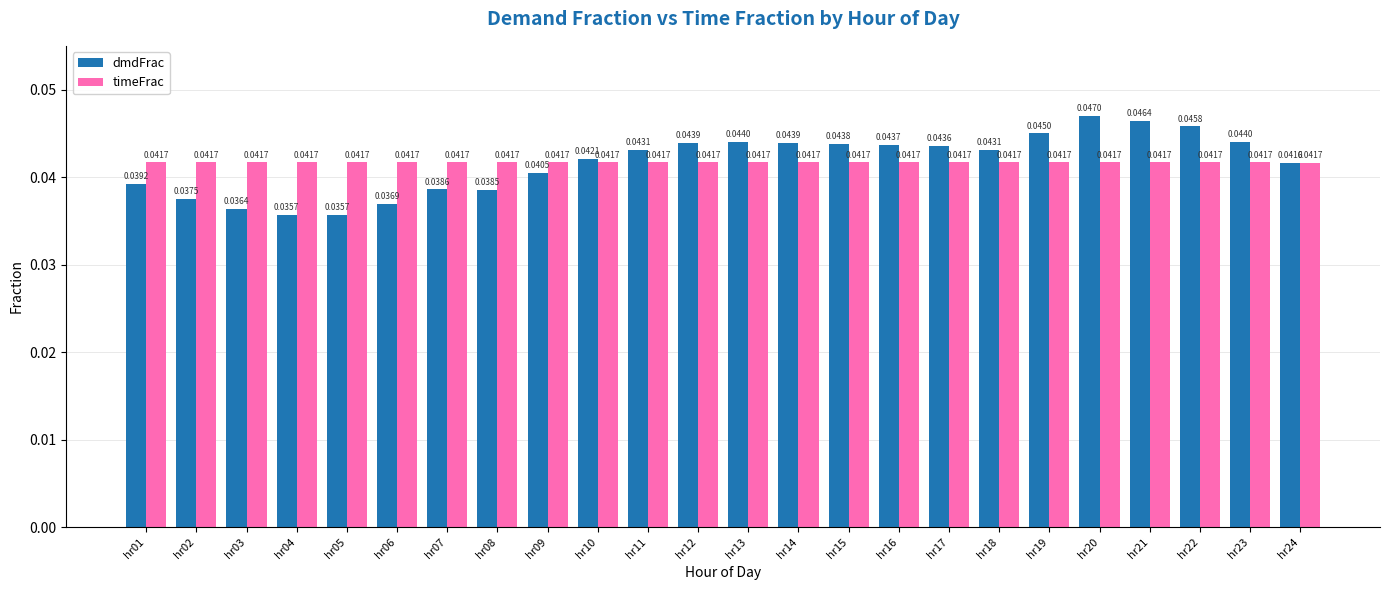

Rank the series by their maximum value, from lowest to highest.

timeFrac, dmdFrac